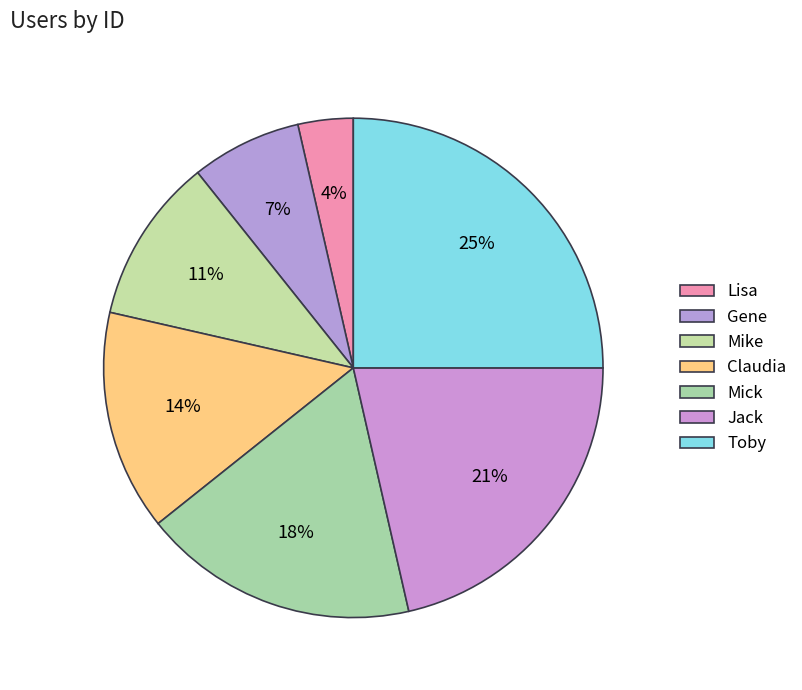

True or false: Mick accounts for 24% of the total.

False